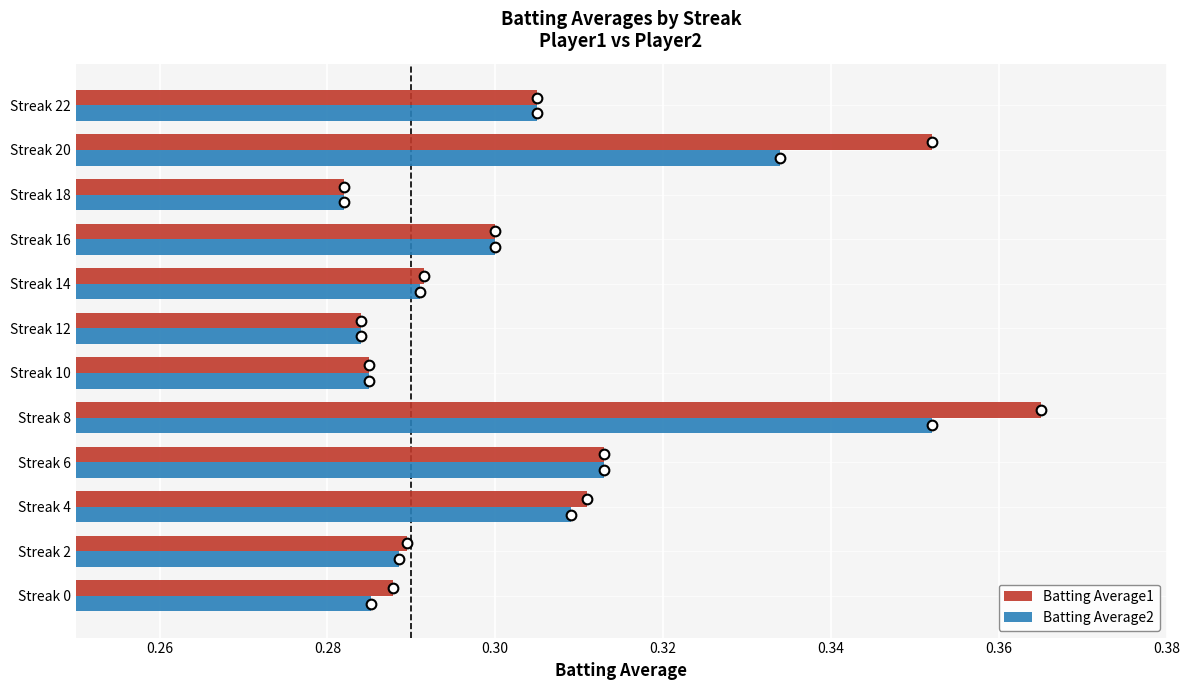

True or false: Batting Average1 has a value of 0.5 at Streak 2.

False